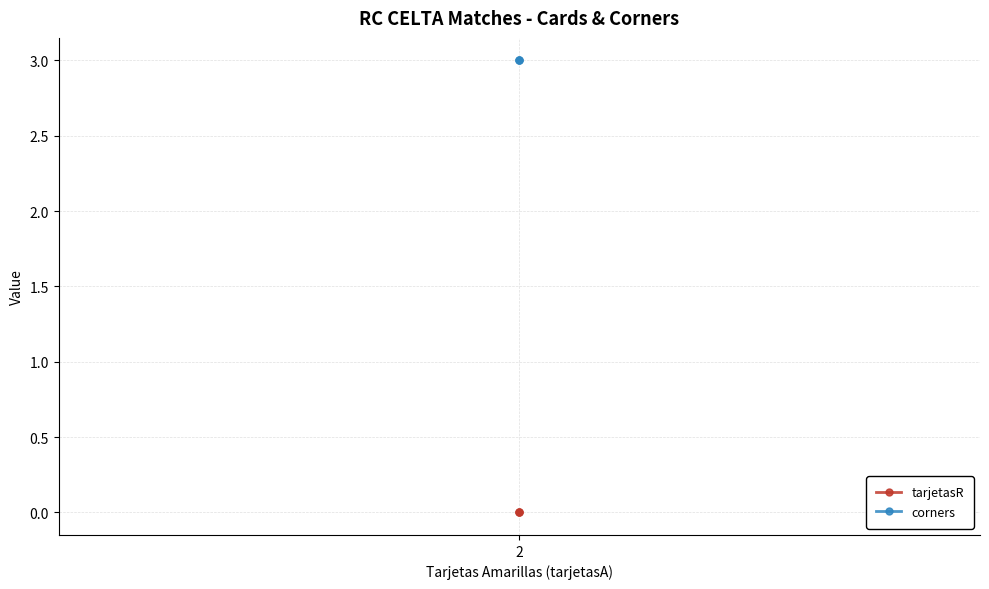

What are all the series names shown in the legend?

tarjetasR, corners